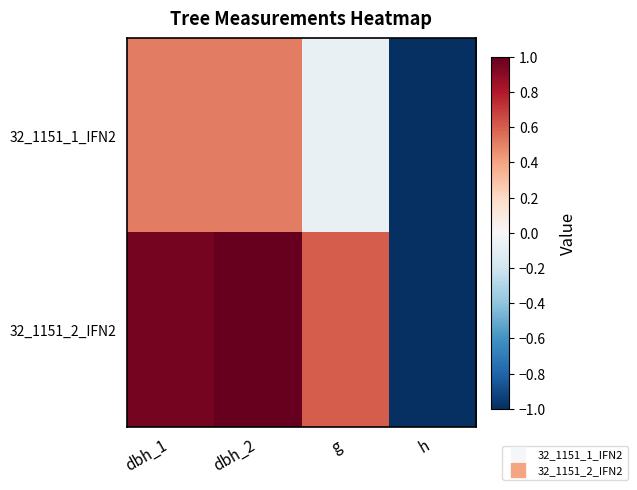

Reading left to right, list all the values displayed in this chart.

32_1151_1_IFN2: dbh_1=0.5	dbh_2=0.5	g=-0.1	h=-1.0
32_1151_2_IFN2: dbh_1=1.0	dbh_2=1.0	g=0.6	h=-1.0